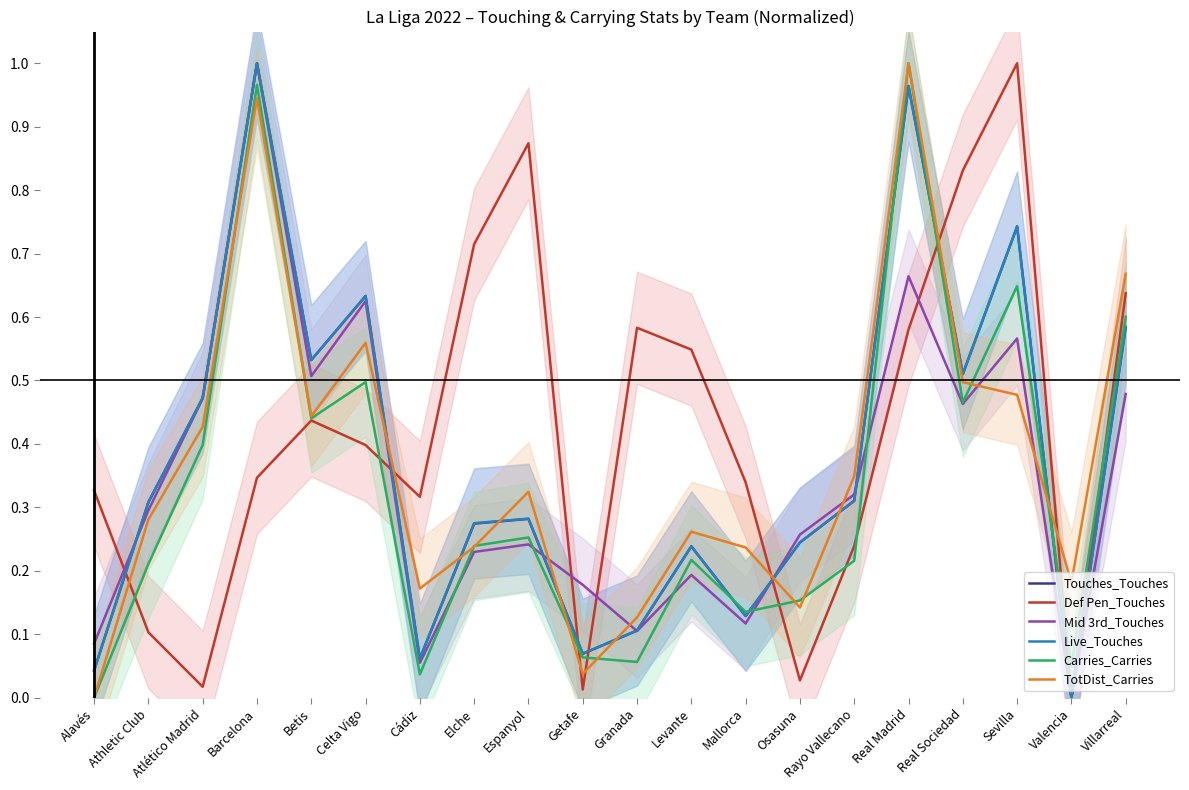

True or false: Touches_Touches and TotDist_Carries intersect in this chart.

True